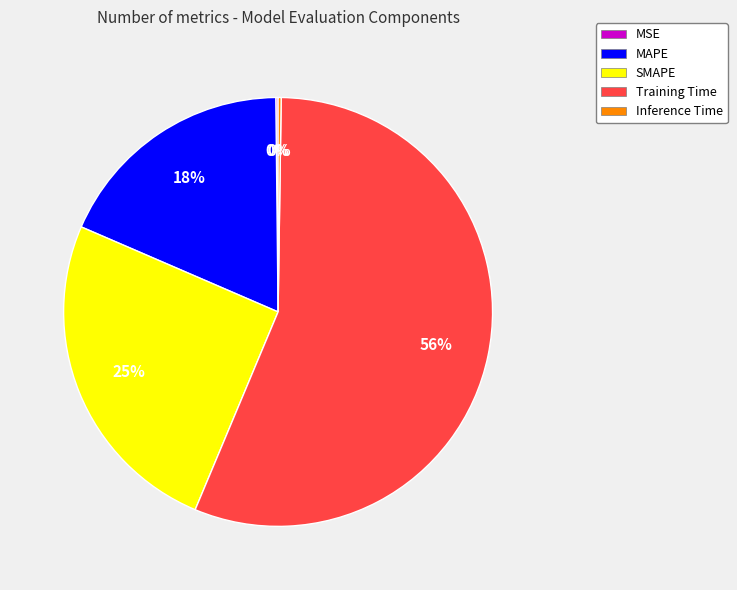

True or false: SMAPE accounts for 39% of the total.

False